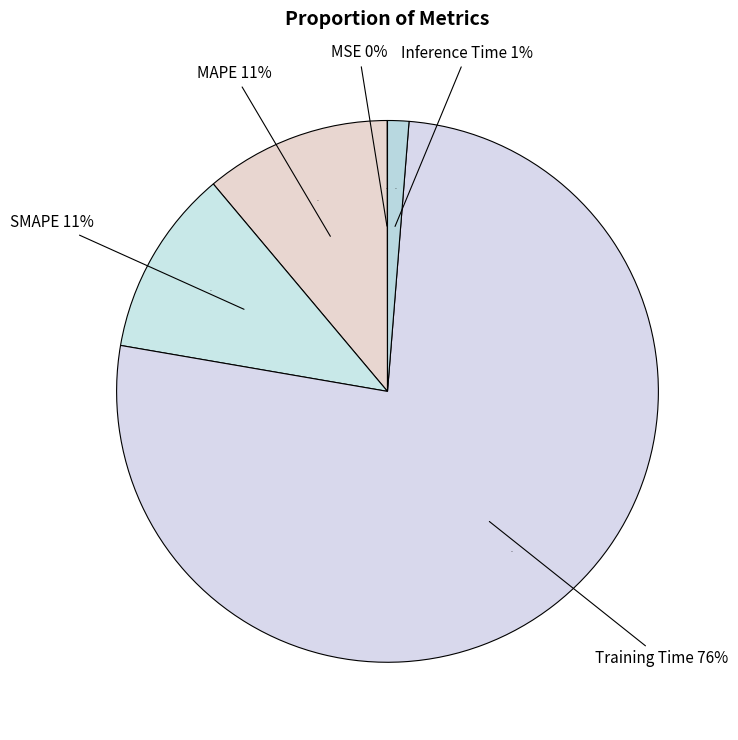

How many segments does this pie chart have?

5